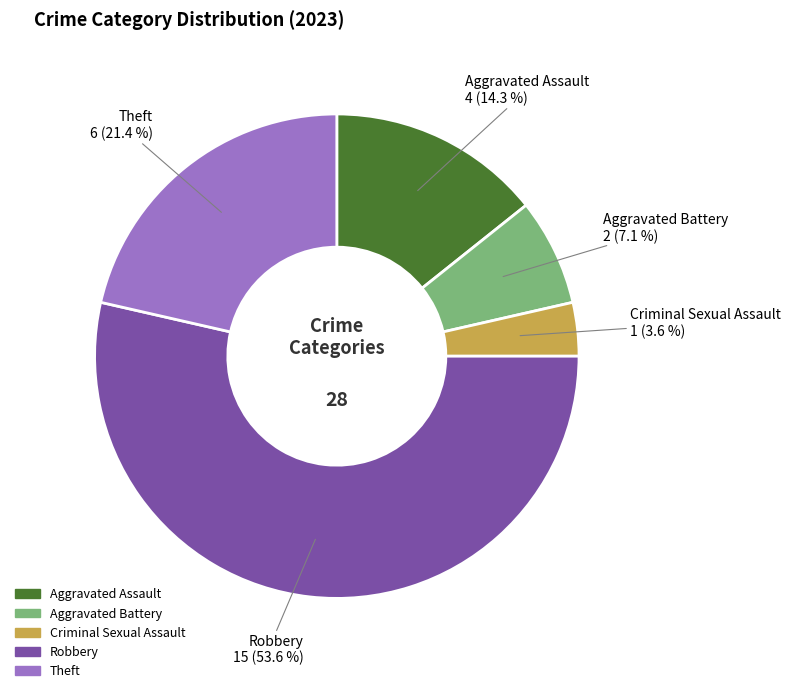

What is the ratio of the value at Aggravated Assault to the value at Robbery?

0.3